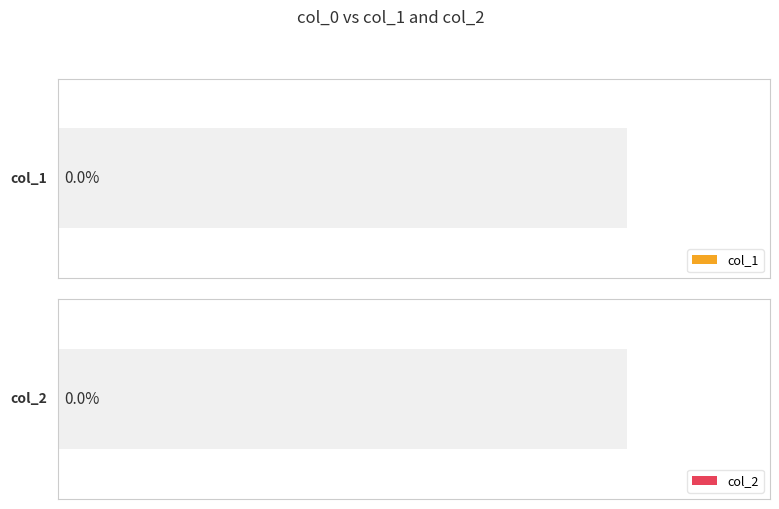

How many col_1 values are between 1 and 4?

4